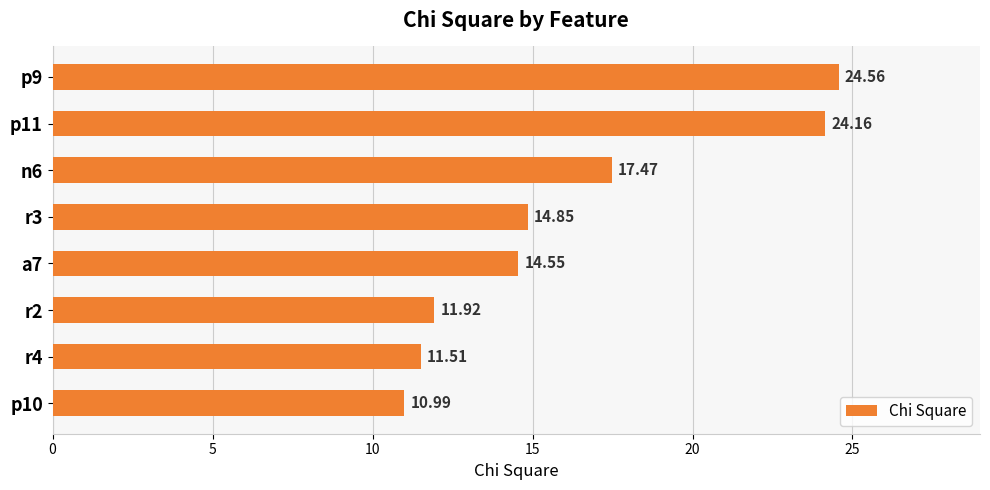

List the labels in order of value, largest first.

p9, p11, n6, r3, a7, r2, r4, p10